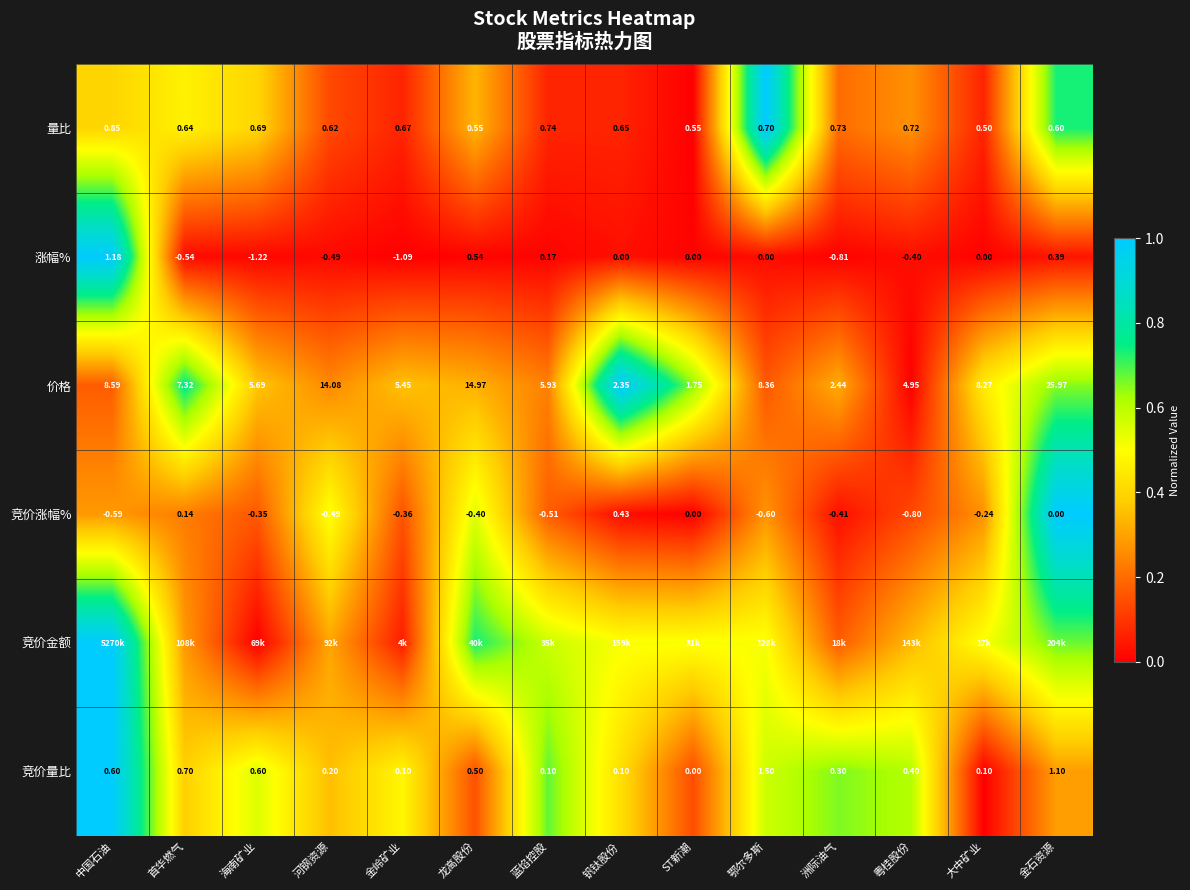

Is the value of 竞价涨幅% at 粤桂股份 greater than the value of 涨幅% at 河钢资源?

No